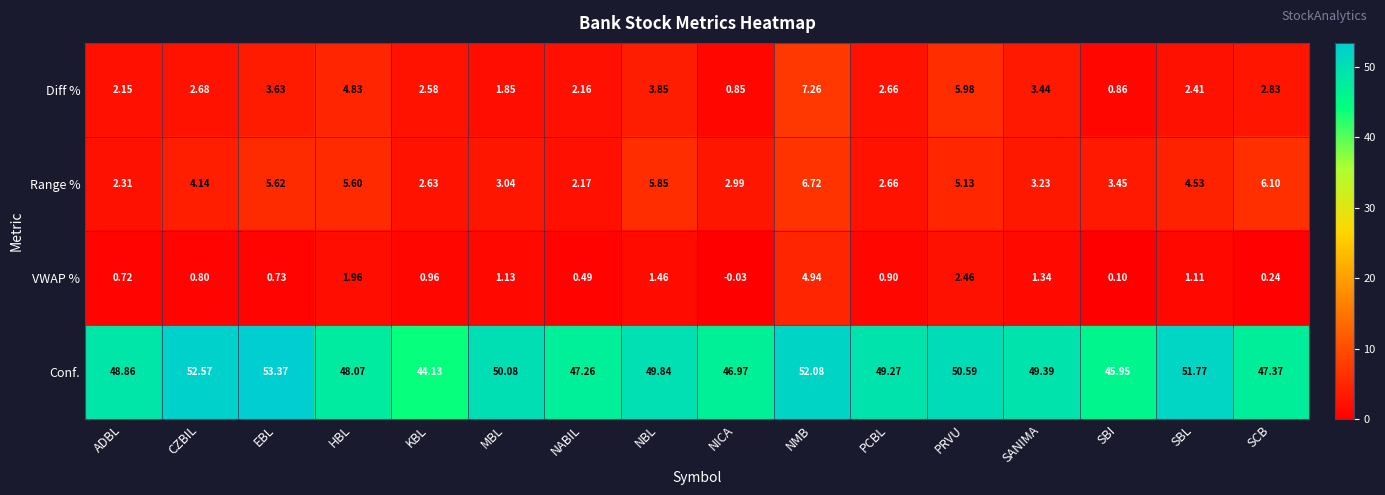

Count the number of data series in this chart.

4